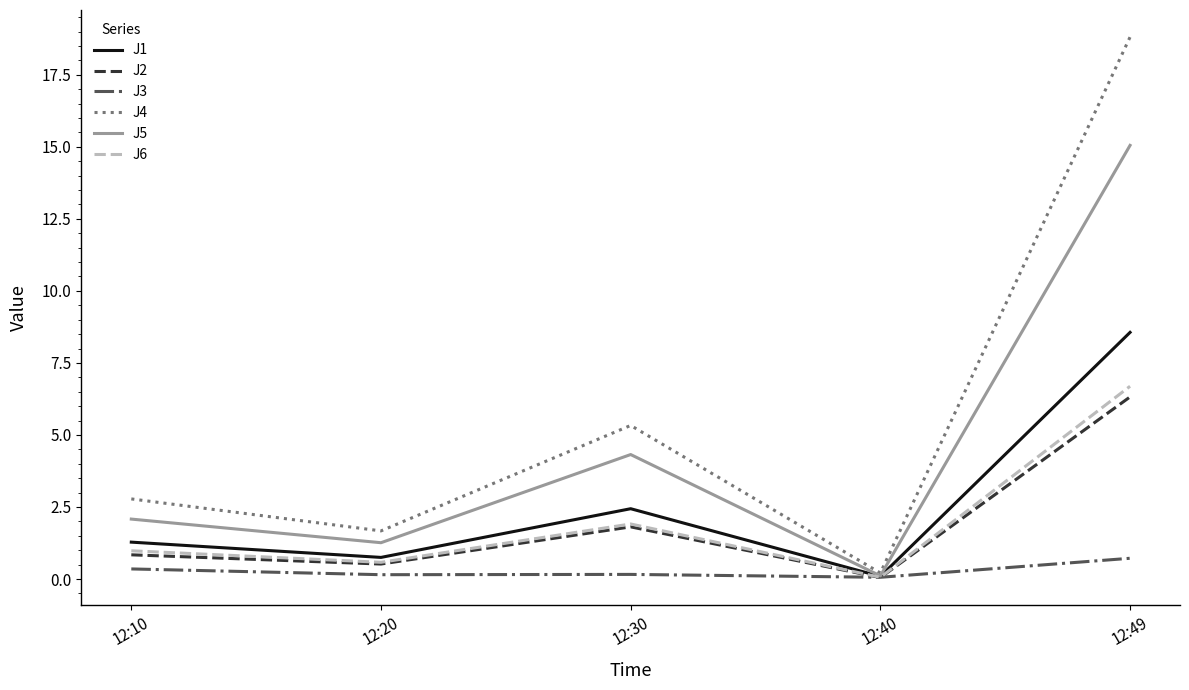

Is it true that J5 equals 4.3 at 12:30?

True